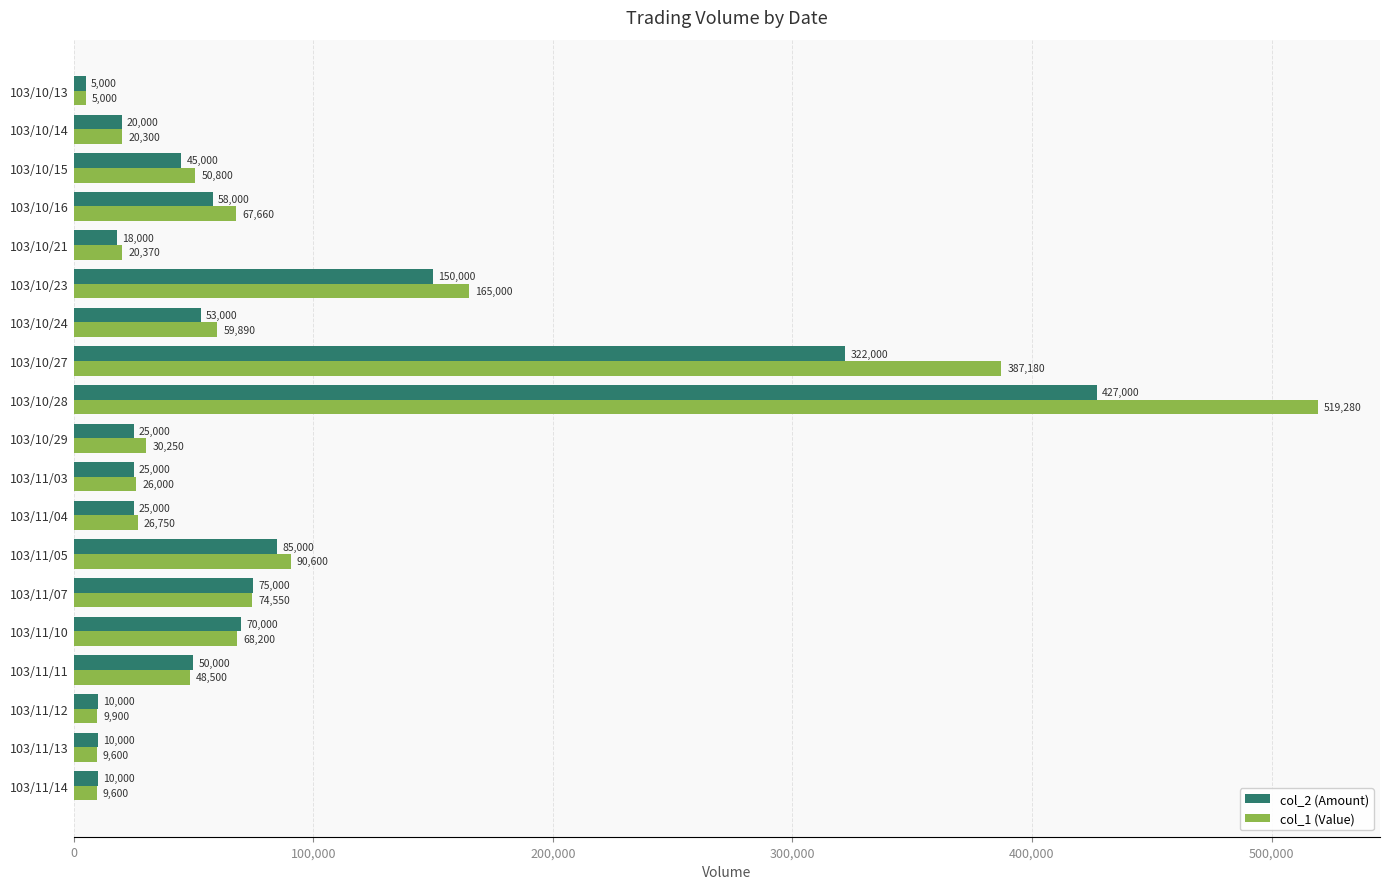

How many series are shown in this chart?

2